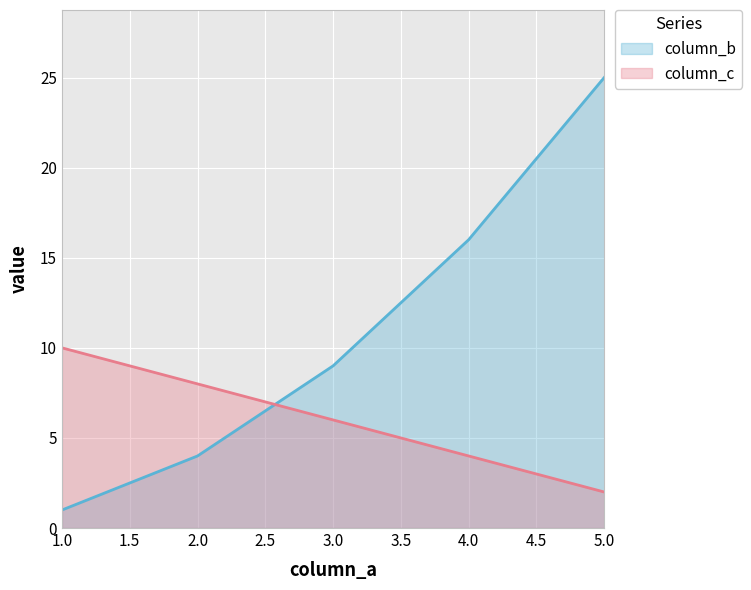

Which series has the largest total across all categories?

column_b